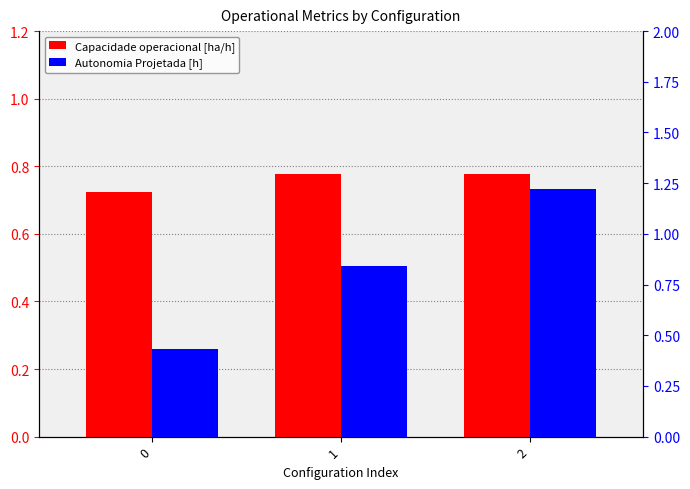

Does the chart contain any negative values?

No